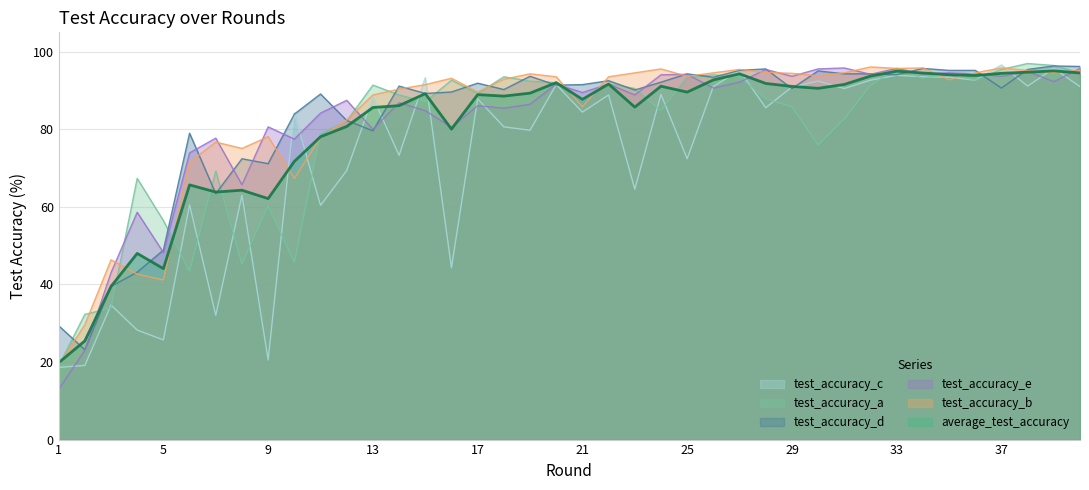

Between which two adjacent categories do test_accuracy_e and test_accuracy_d first intersect?

2 and 3